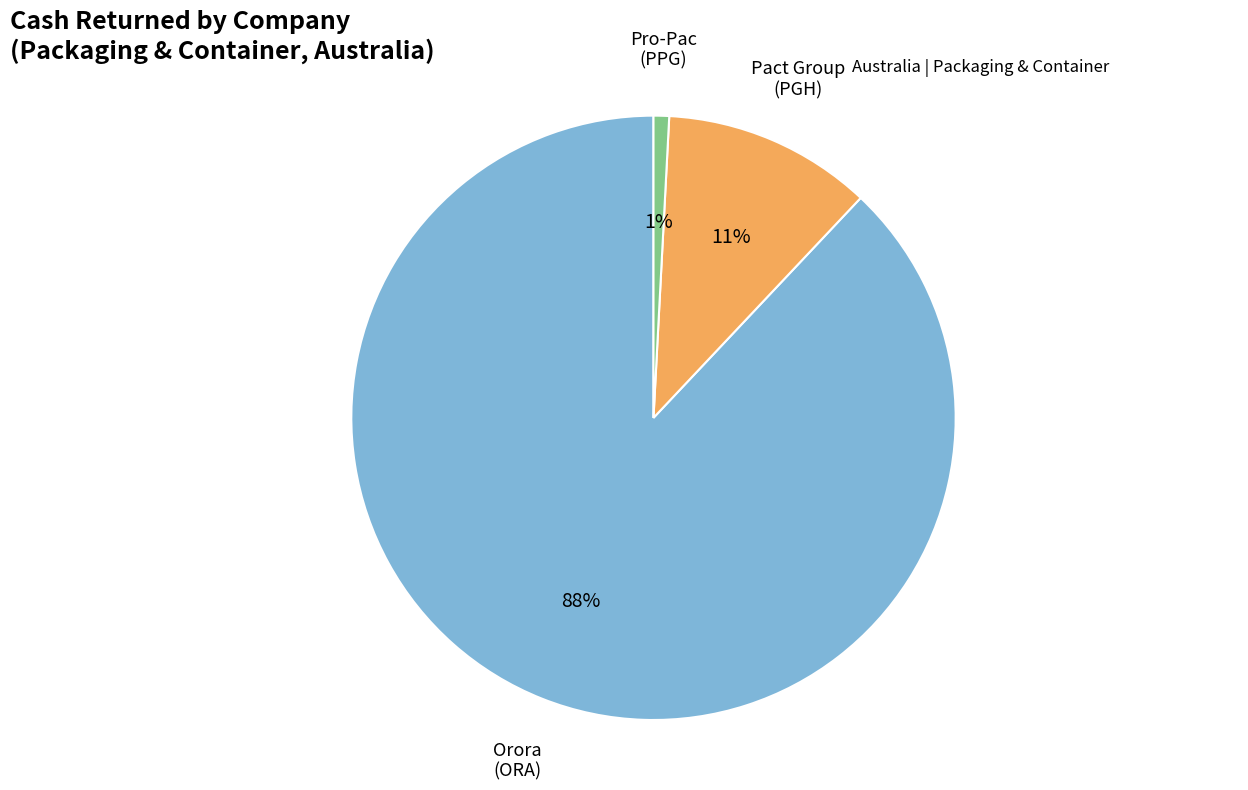

To the nearest percent, what is the difference between the largest and smallest slice percentages?

87%